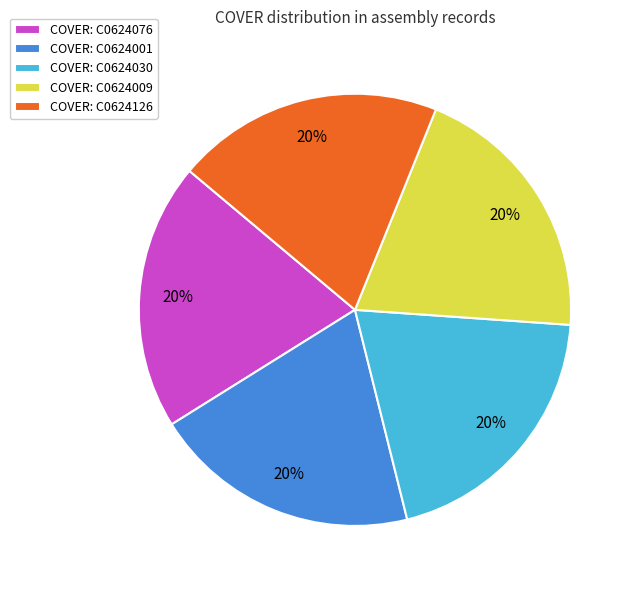

Is the sum of COVER: C0624001 and COVER: C0624076 greater than half?

No